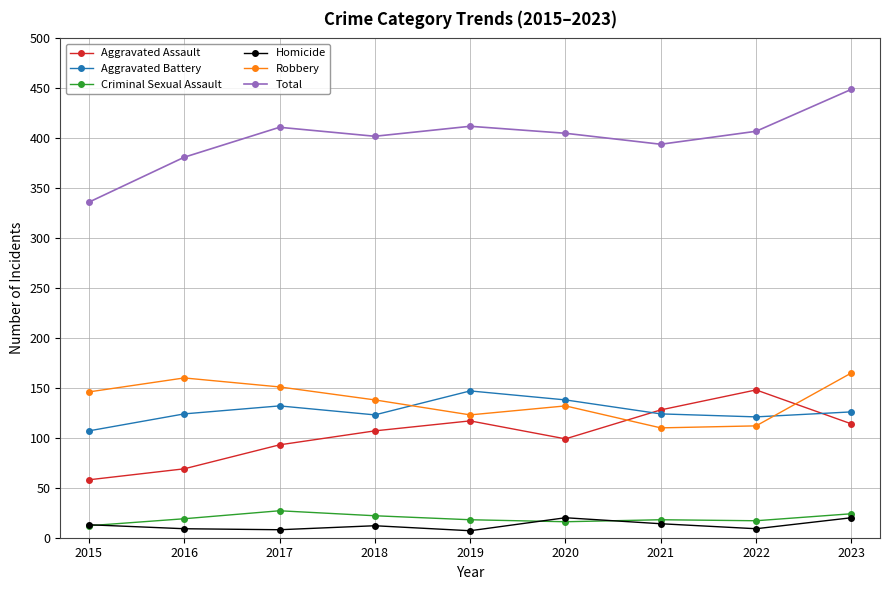

True or false: Criminal Sexual Assault has more than 2 points higher than both neighbors.

False